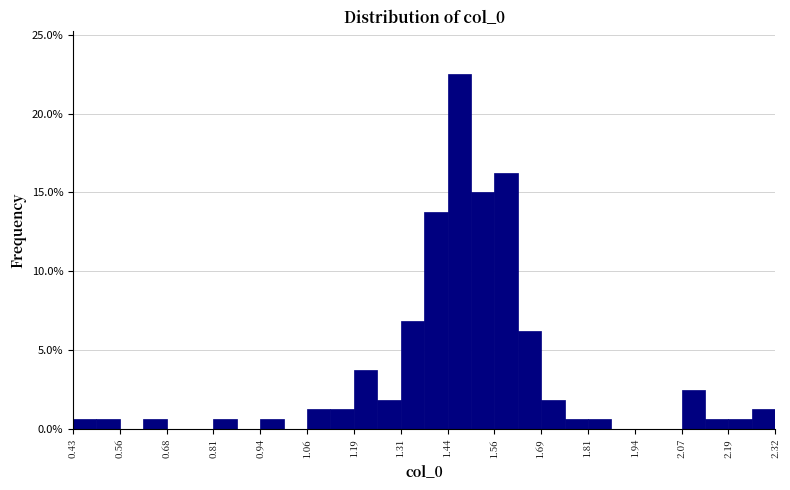

Read against the x-axis, roughly where is the centre of the tallest bar?

1.46